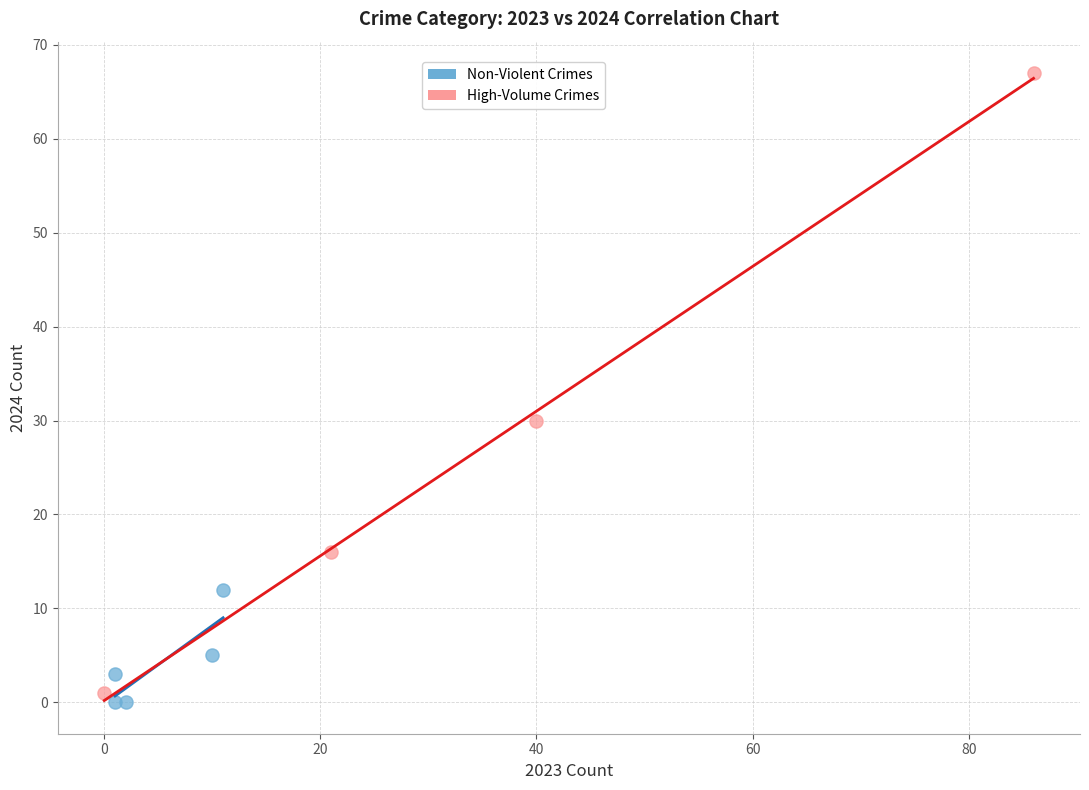

Which series has the widest spread of Y values?

High-Volume Crimes